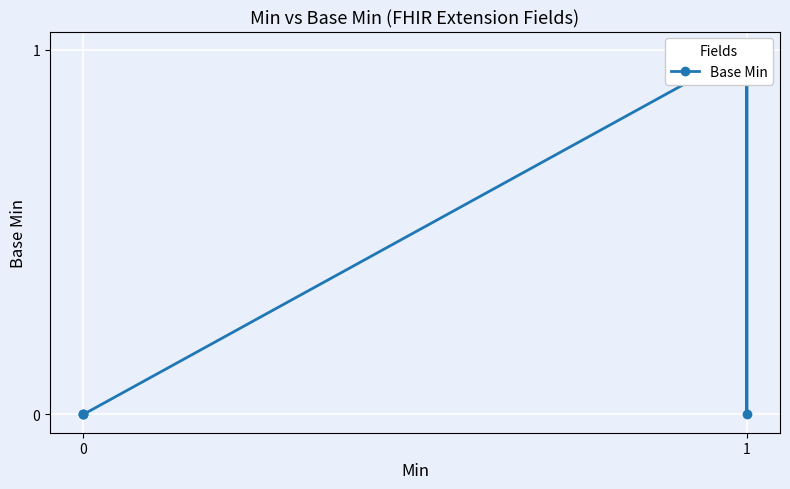

What is the maximum value shown in the chart?

1